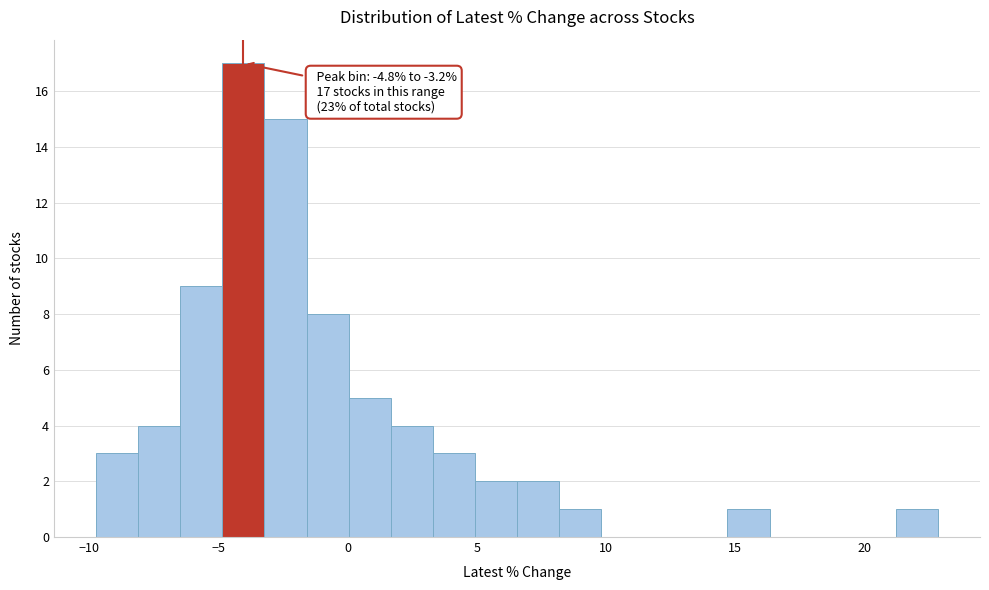

Around what value on the x-axis is the tallest bar? Give the approximate position of its centre, as read against the axis.

-4.0